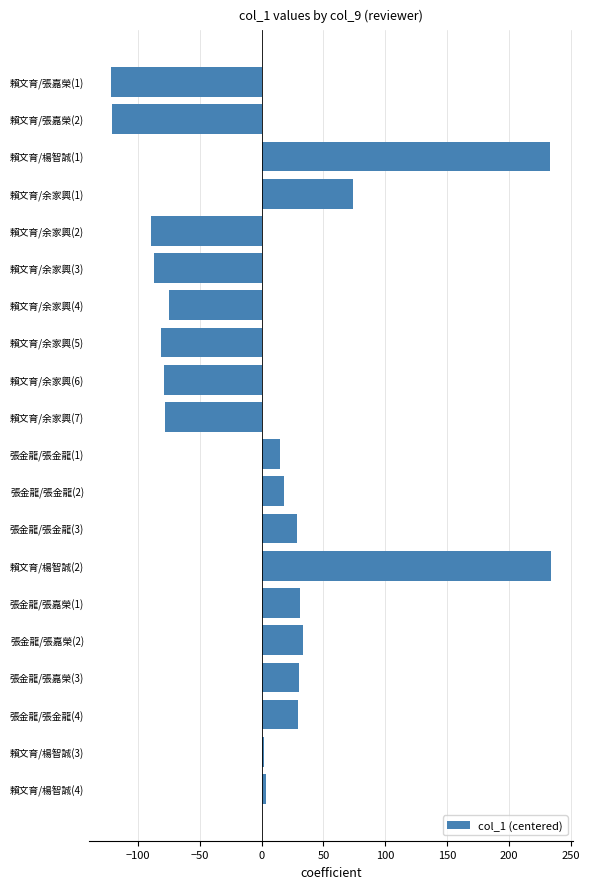

Does the chart contain any negative values?

Yes